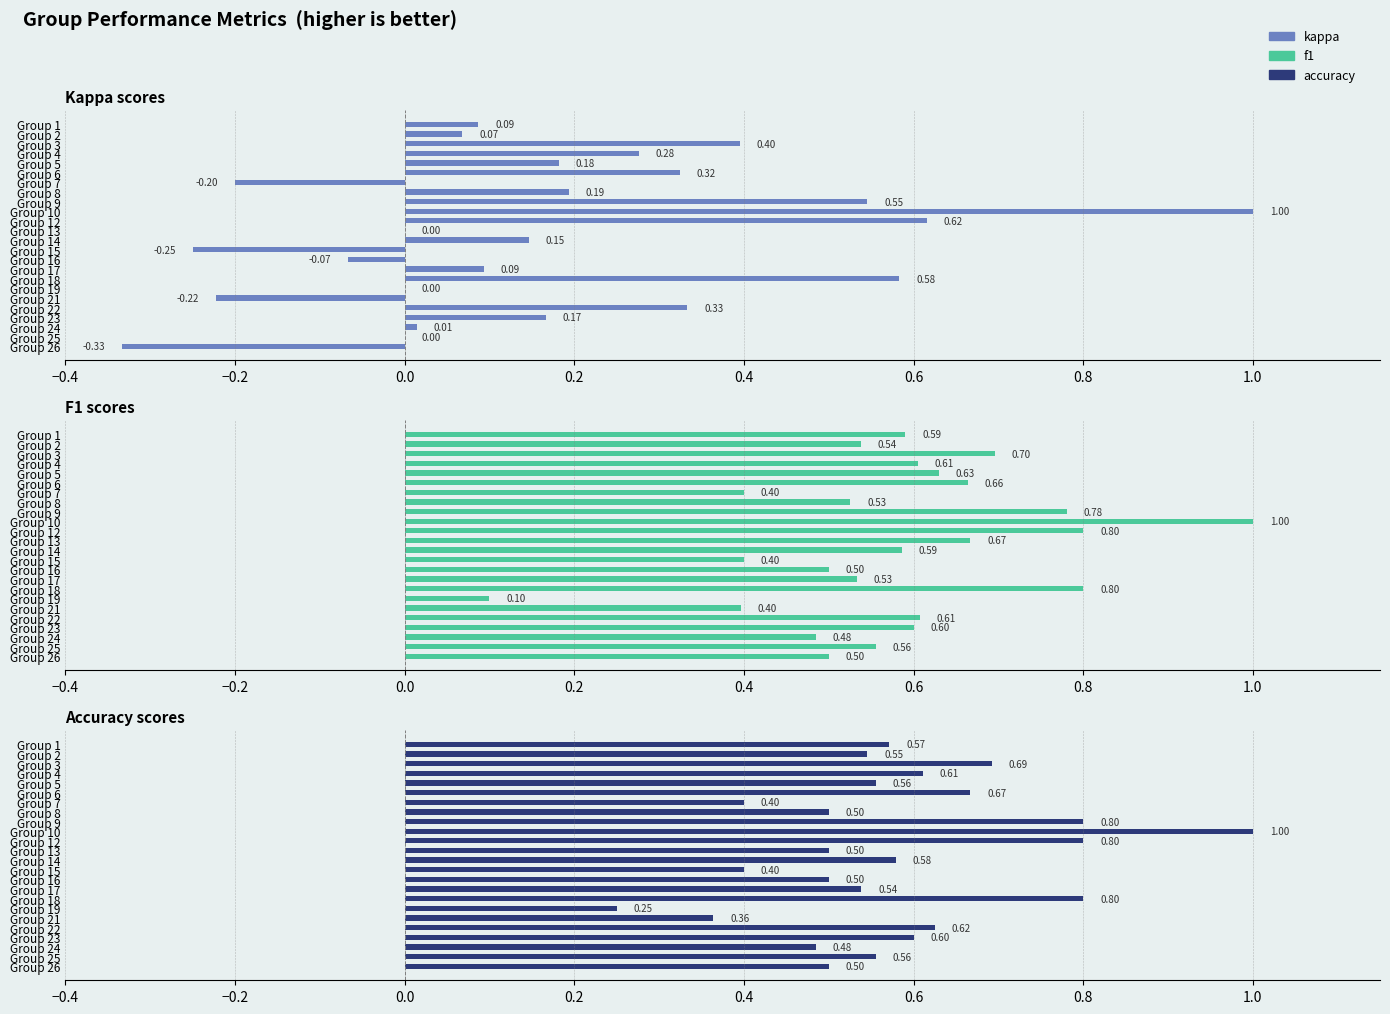

What is the maximum value for kappa?

1.0